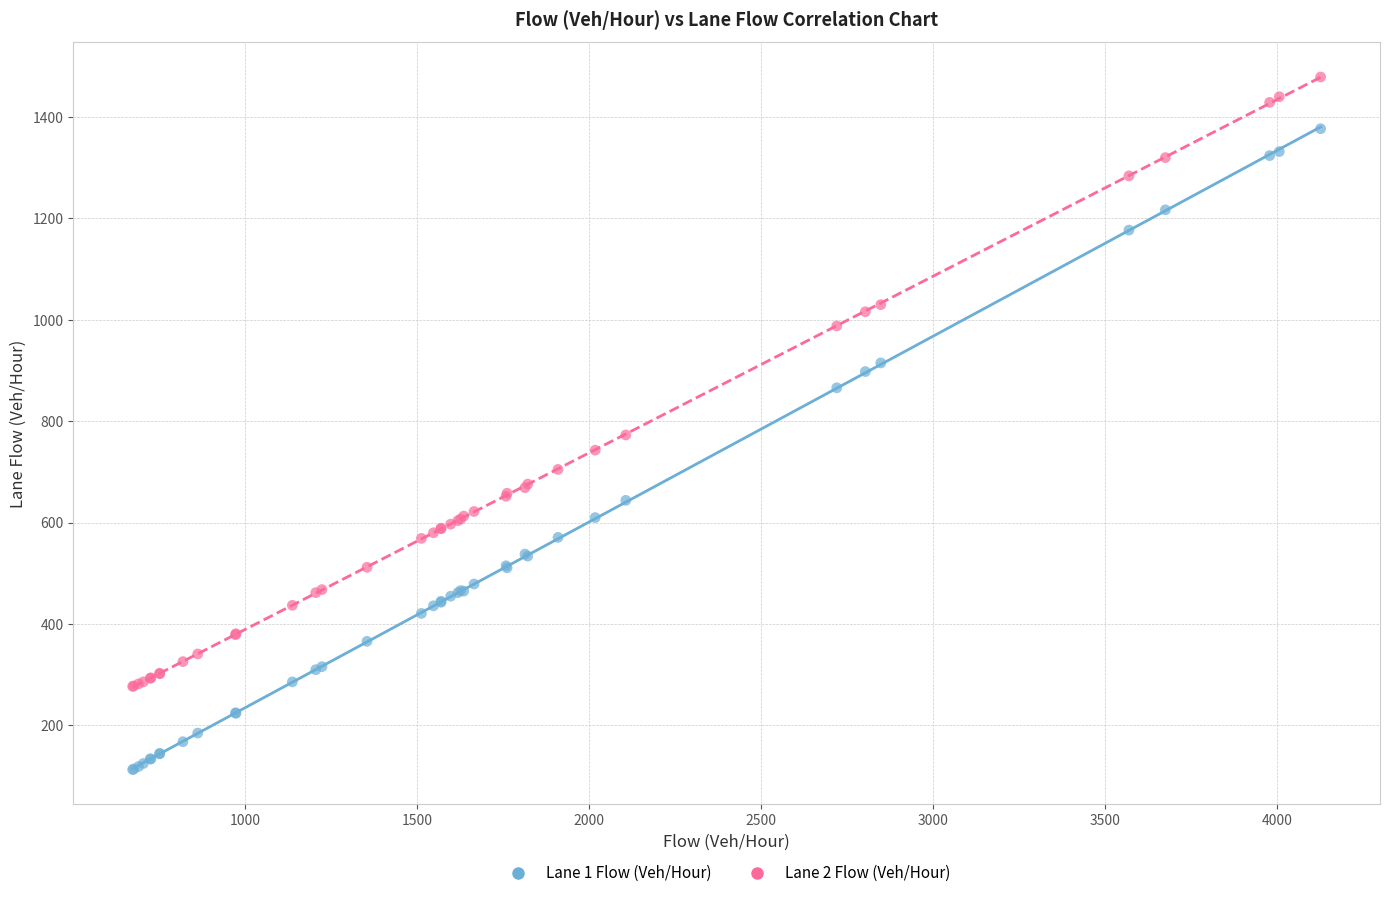

Which series reaches the minimum Y coordinate?

Lane 1 Flow (Veh/Hour)